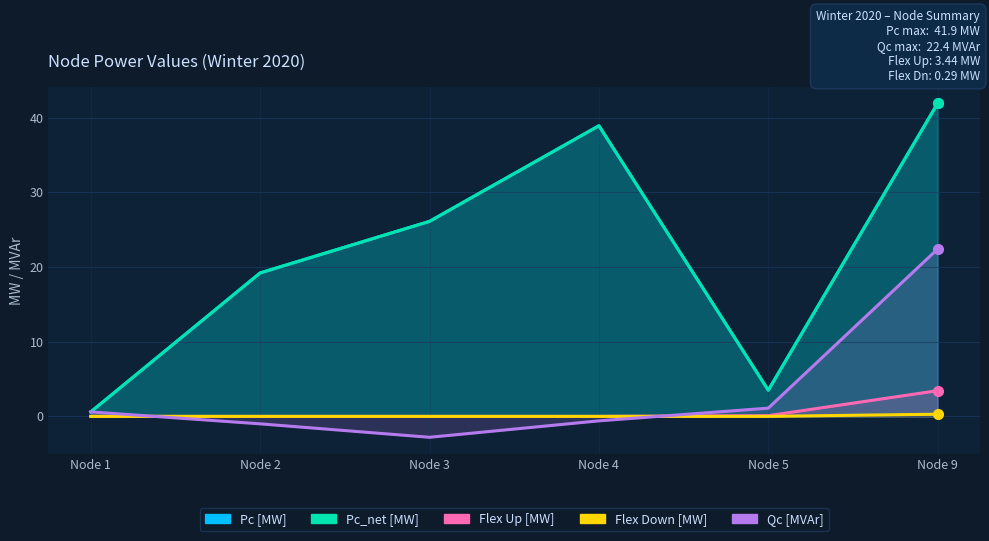

The Qc [MVAr] series shows -0.6 at Node 4. True or false?

True